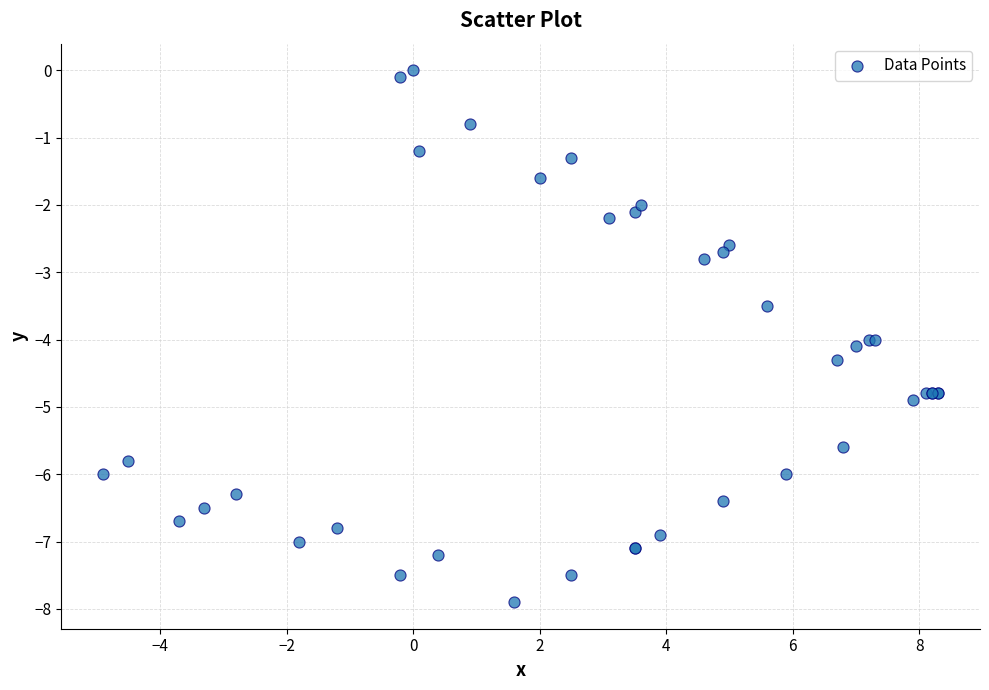

What Y value in the scatter plot is closest to -3?

-2.8